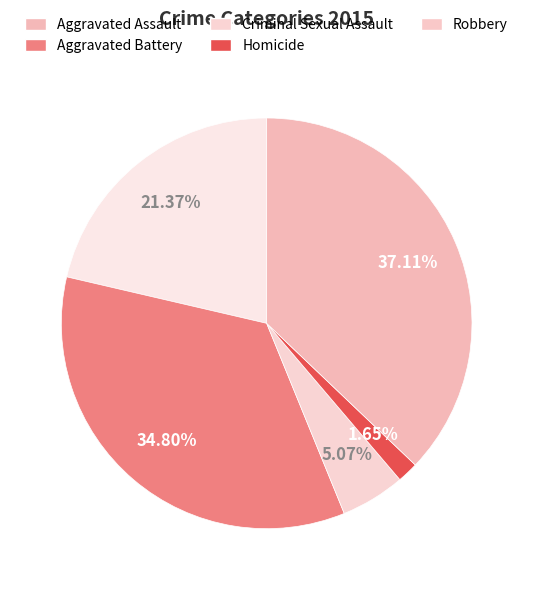

How many segments does this pie chart have?

5